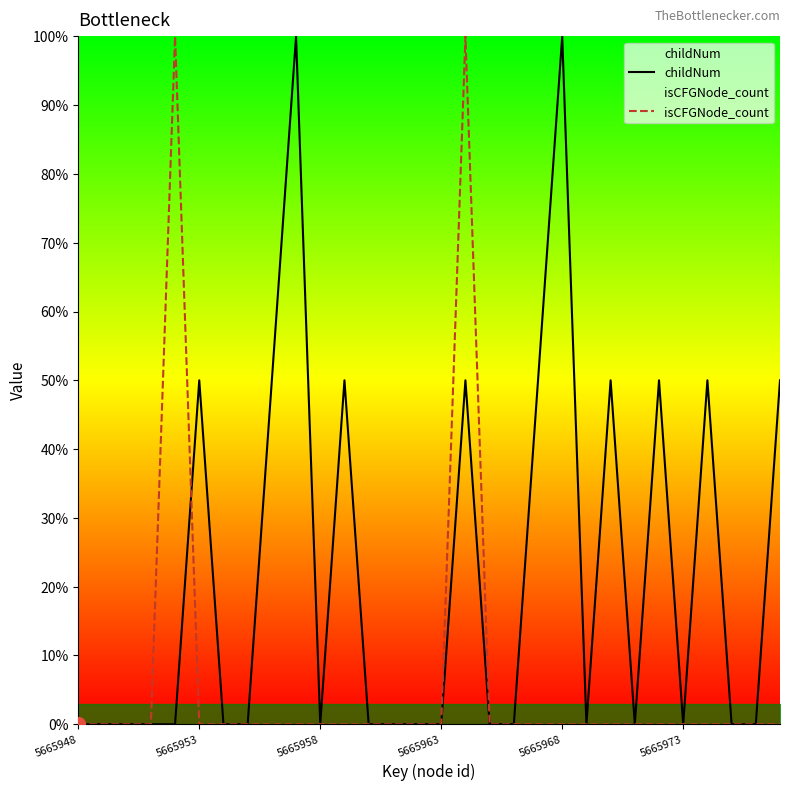

How many lines are shown in the chart?

2